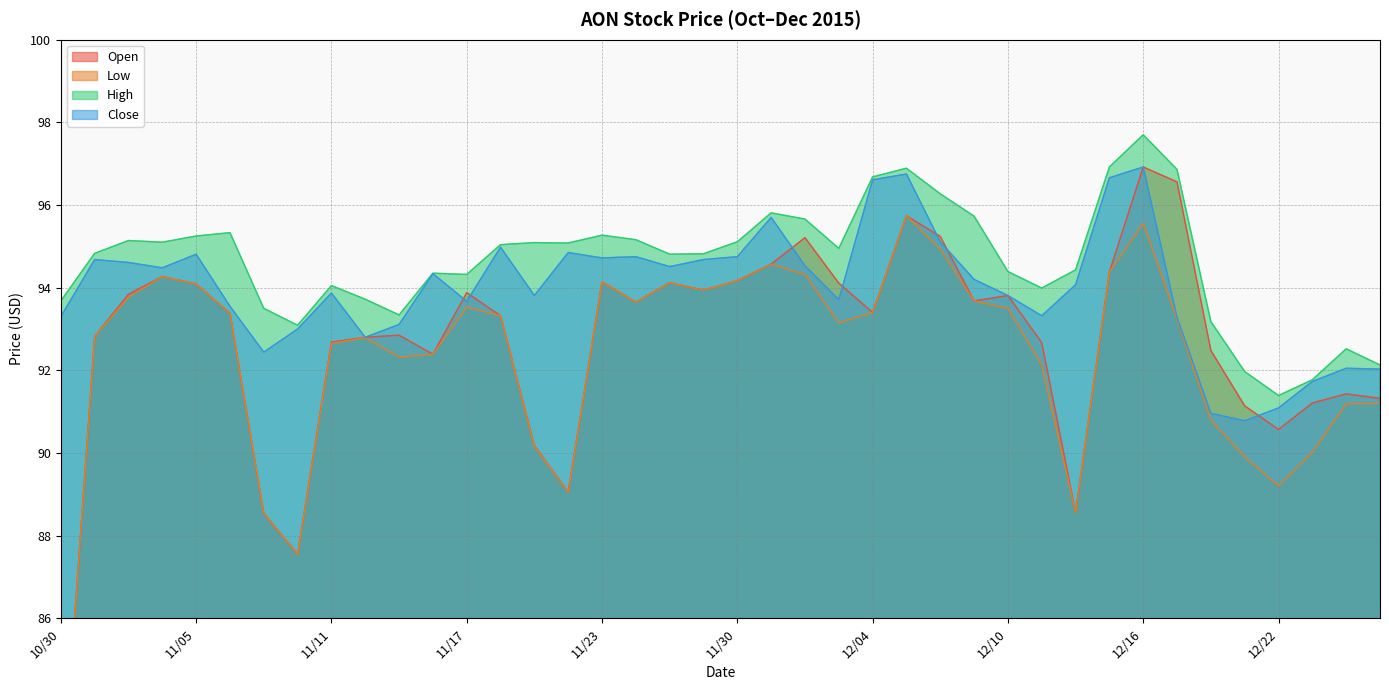

At which label does Open first exceed 93?

11/03